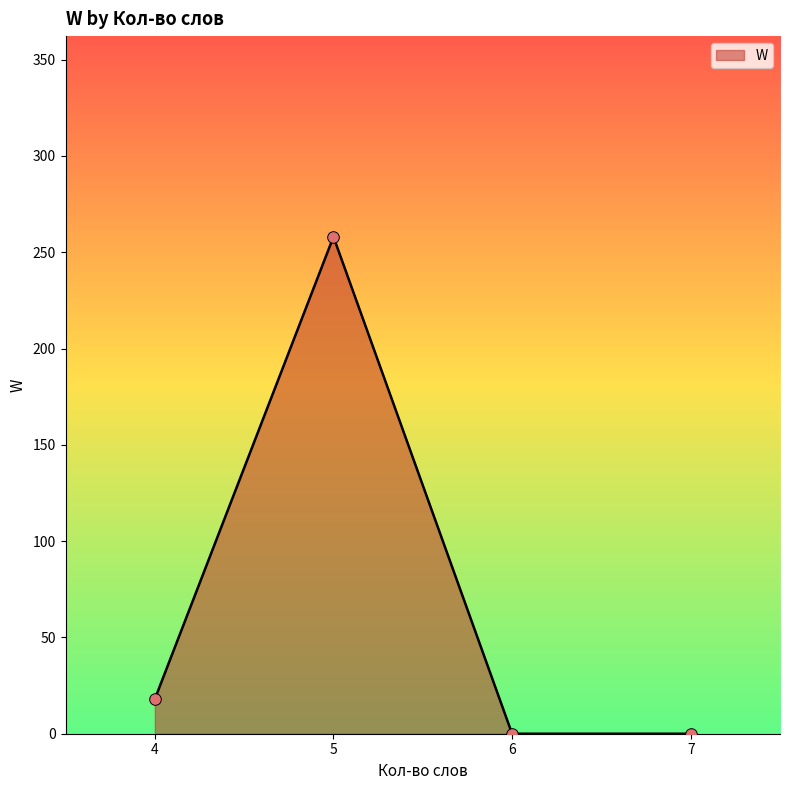

Which has a higher value, 5 or 6?

5